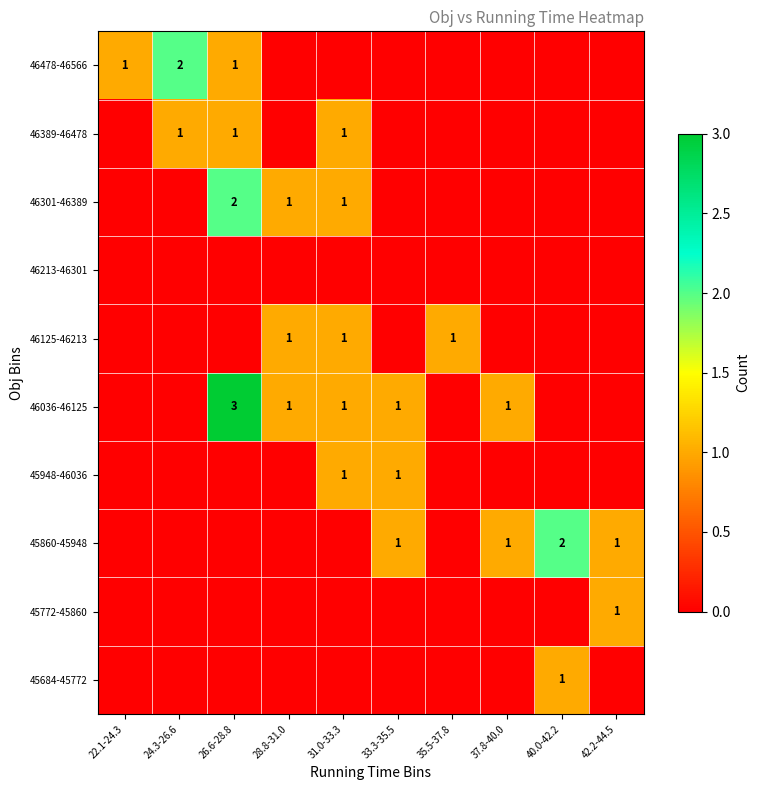

What is the sum of the 46478-46566 values at 24.3-26.6 and 26.6-28.8?

3